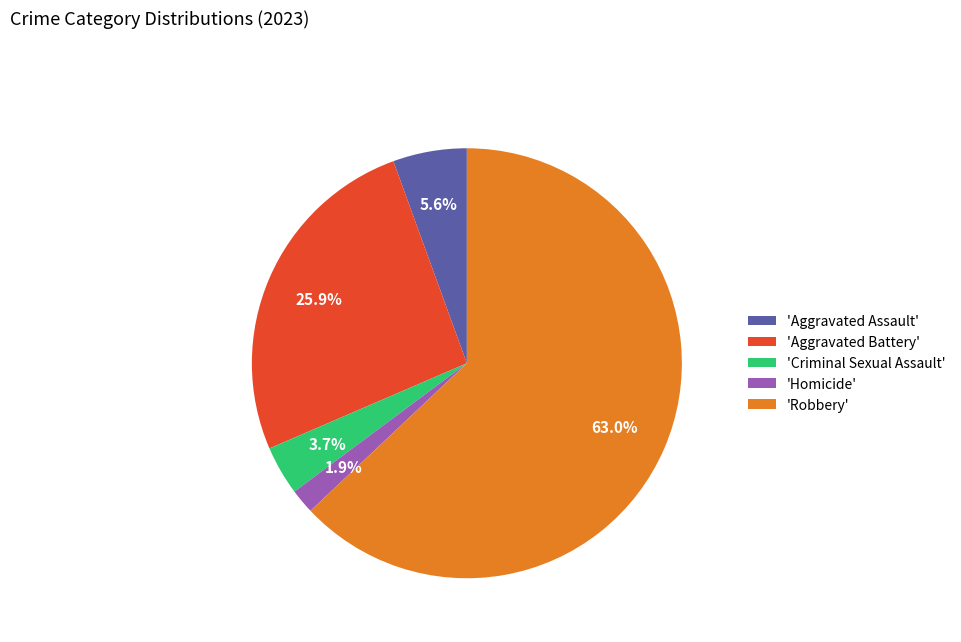

What is the largest slice in the pie chart?

'Robbery'